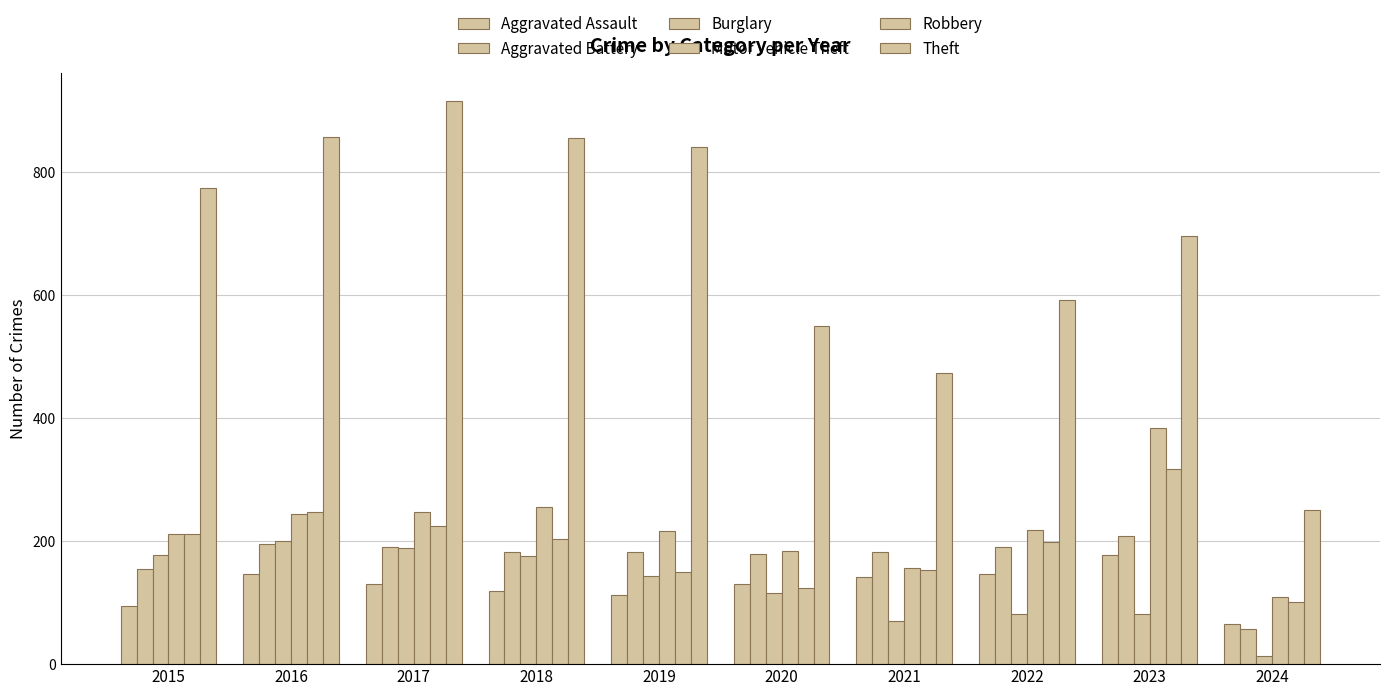

Reading left to right, extract all data points from this chart.

Aggravated Assault: 95	146	131	119	113	131	142	146	177	66
Aggravated Battery: 154	196	191	183	182	180	182	190	209	57
Burglary: 178	201	189	176	143	115	71	82	81	13
Motor Vehicle Theft: 211	245	247	256	216	184	156	219	385	109
Robbery: 212	247	224	204	150	124	153	198	317	101
Theft: 774	858	916	856	841	550	474	593	696	250